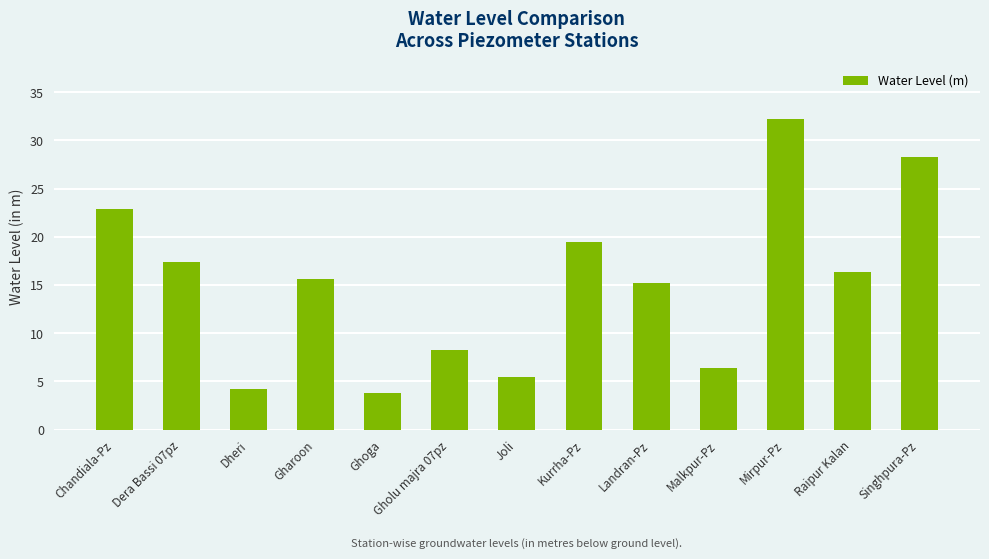

Reading left to right, list all the values displayed in this chart.

22.9	17.4	4.2	15.7	3.8	8.3	5.5	19.5	15.2	6.4	32.2	16.4	28.3